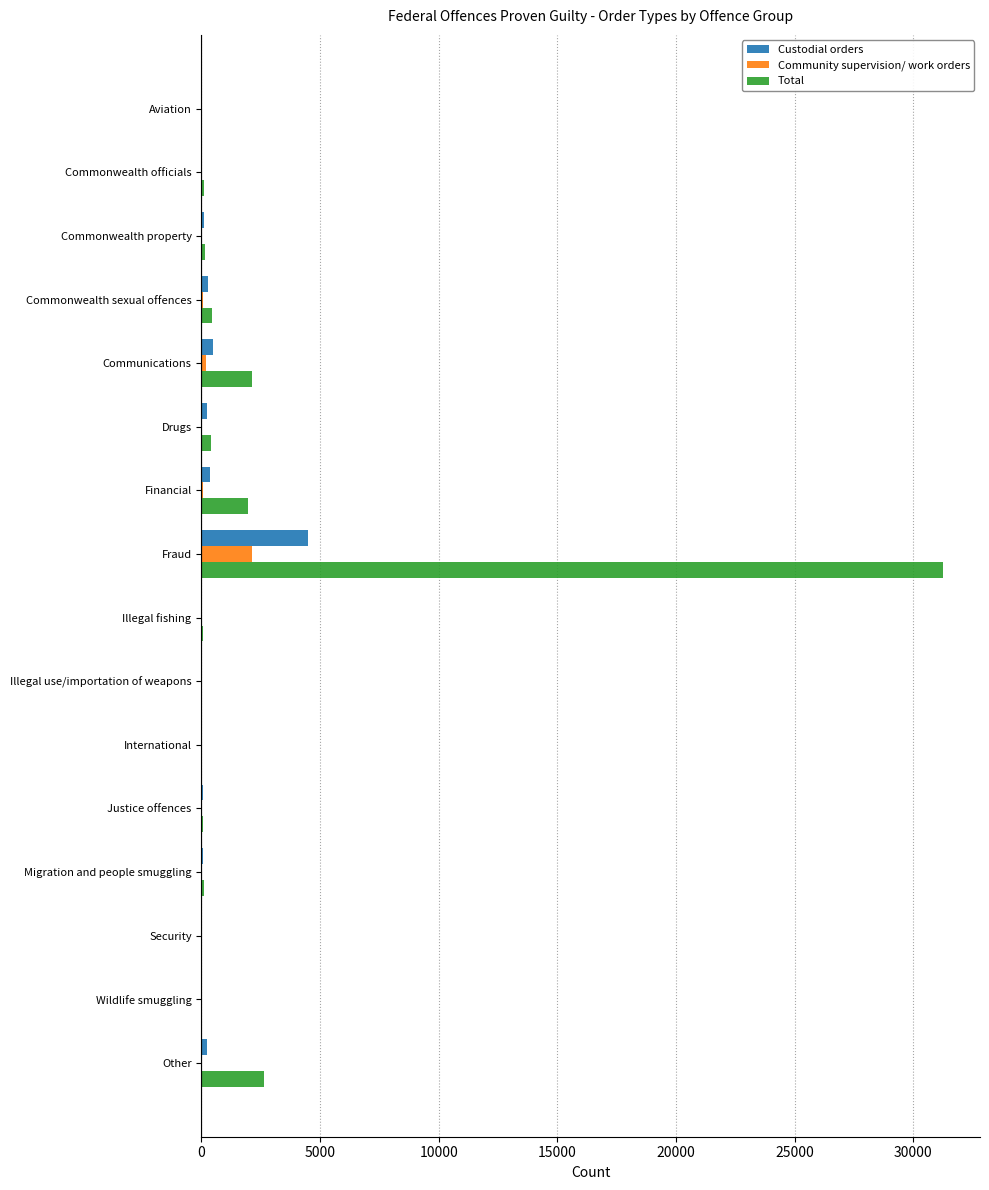

Count the number of categories in the chart.

16